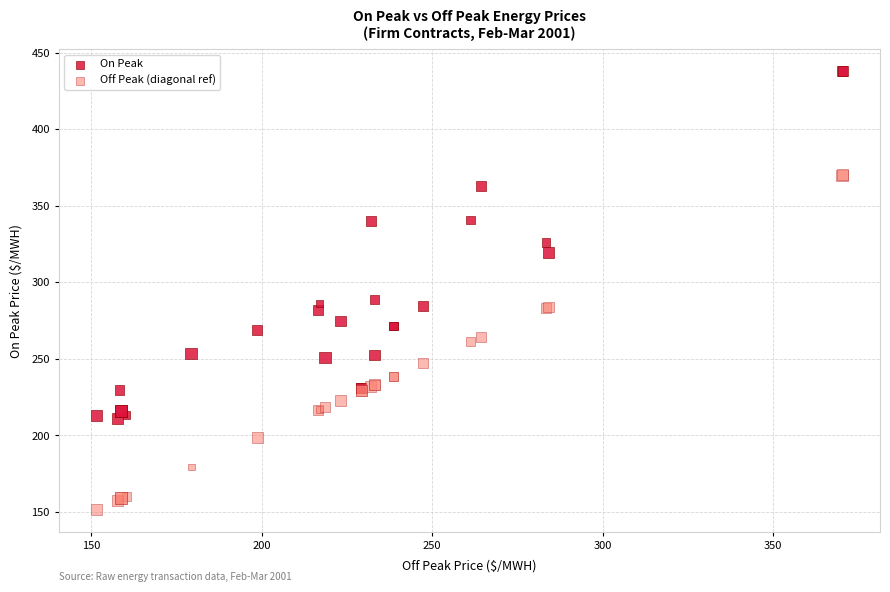

Which series has the largest Y range (max minus min)?

On Peak